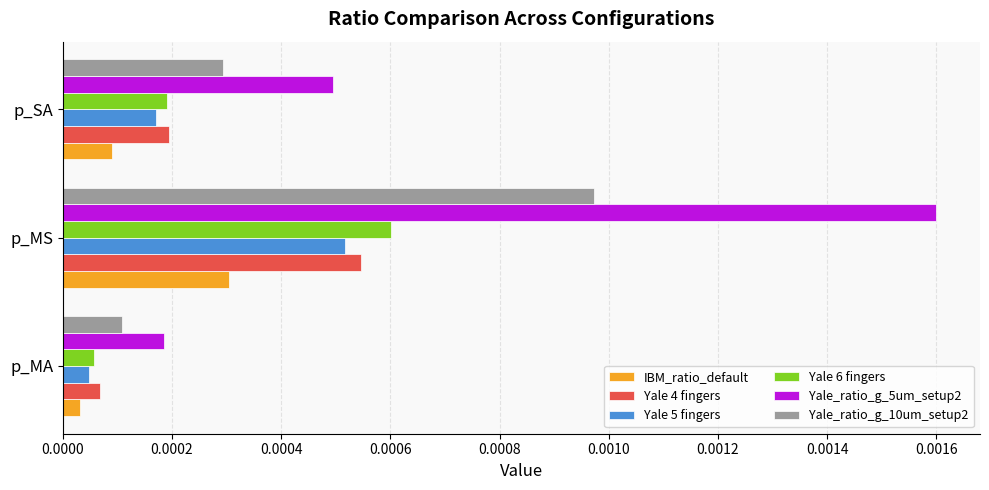

Which series has the widest spread of values?

Yale_ratio_g_5um_setup2